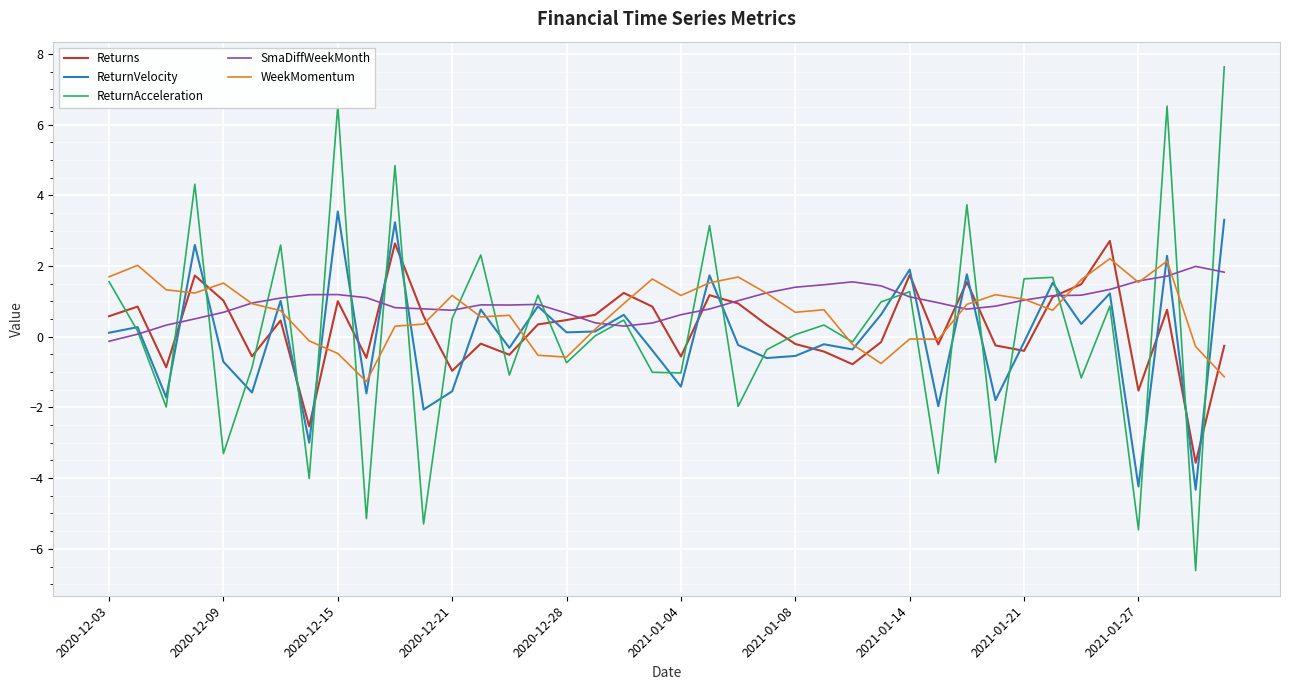

What is the highest value of the WeekMomentum series?

2.2